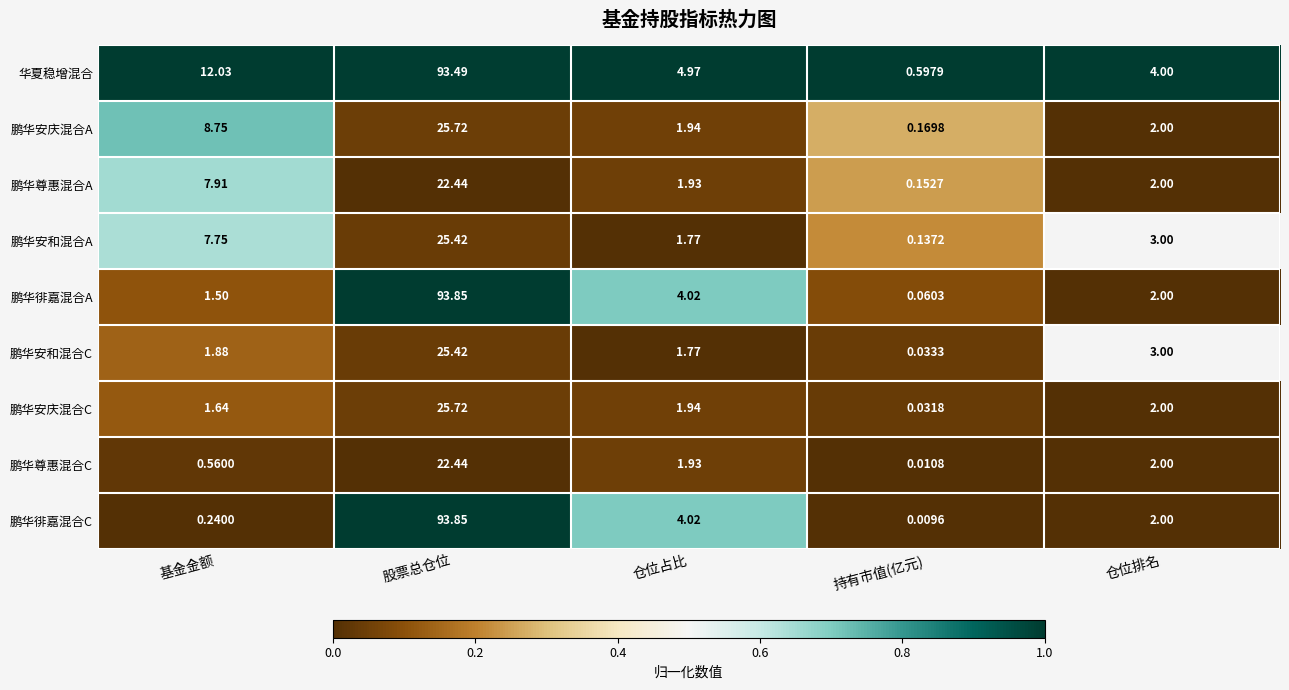

How many series are shown in this chart?

9